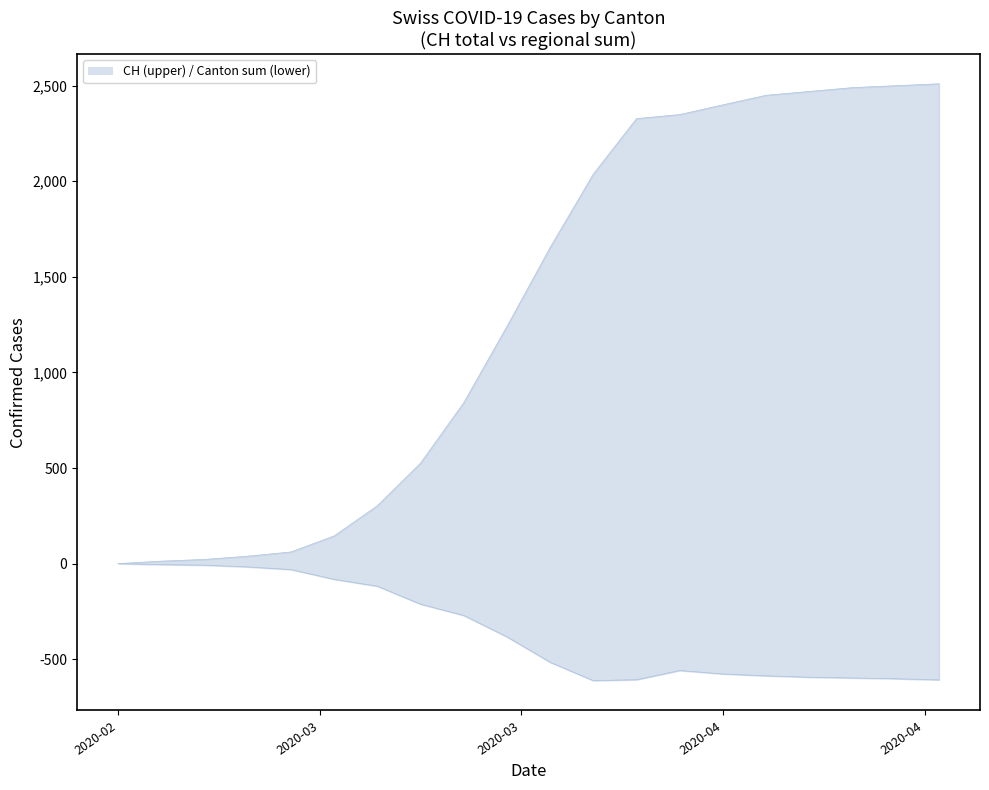

What is the label of the 3rd point from the left?

2020-03-02